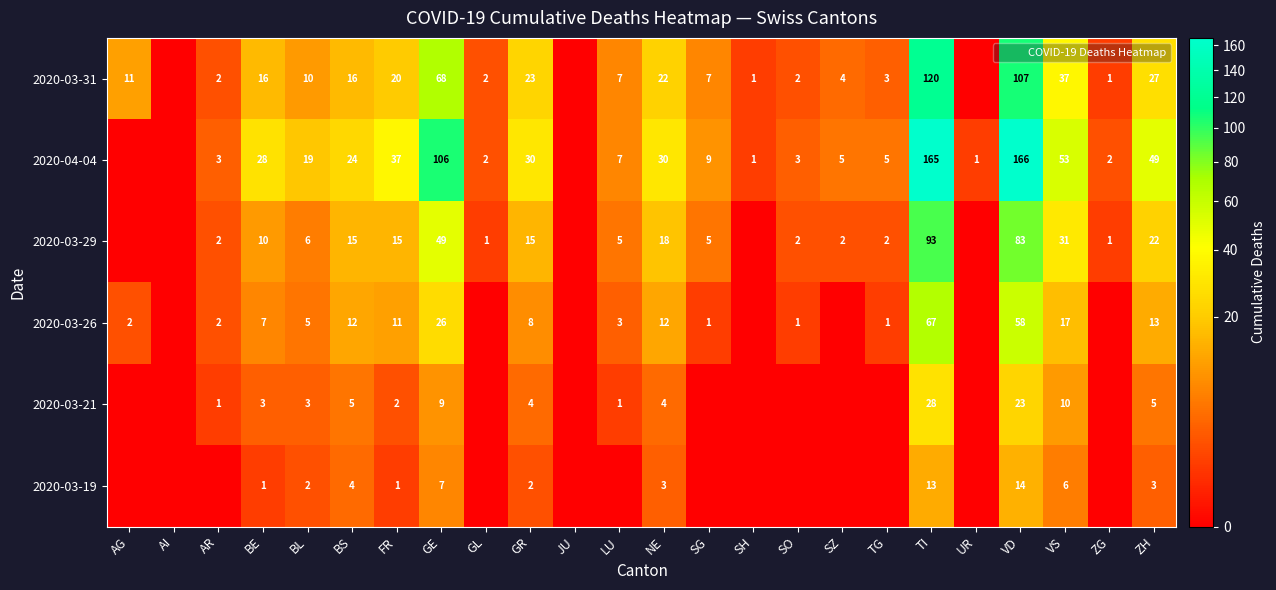

At NE, list the series in order from largest to smallest.

2020-04-04, 2020-03-31, 2020-03-29, 2020-03-26, 2020-03-21, 2020-03-19